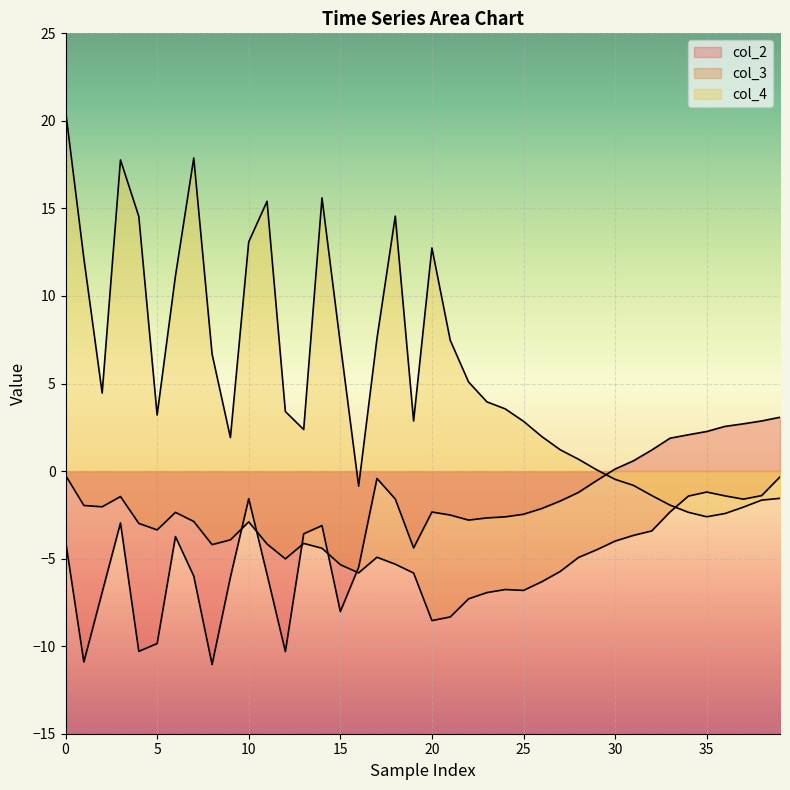

How many lines are shown in the chart?

3